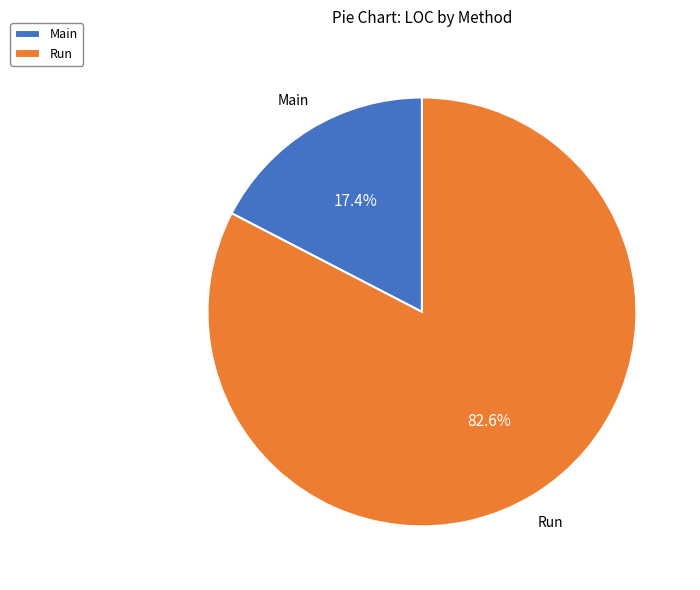

Is Run the majority of the pie?

Yes